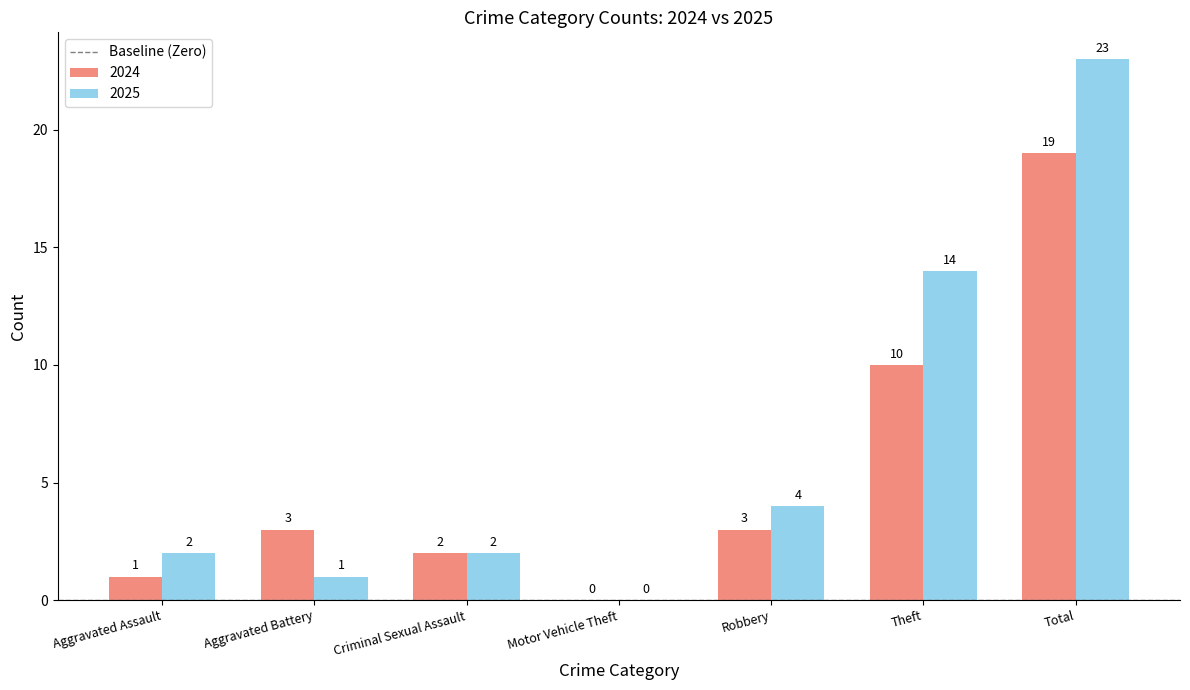

Between Aggravated Assault and Aggravated Battery, which series saw the biggest shift?

2024